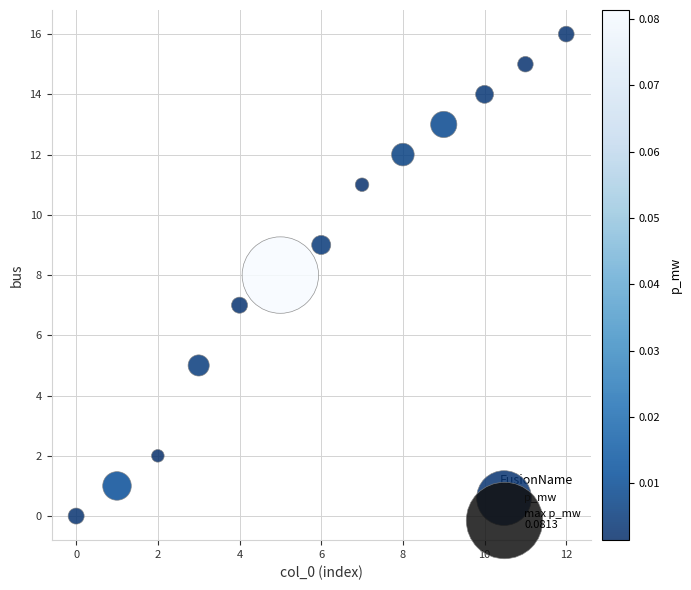

What is the range of Y values (max minus min)?

16